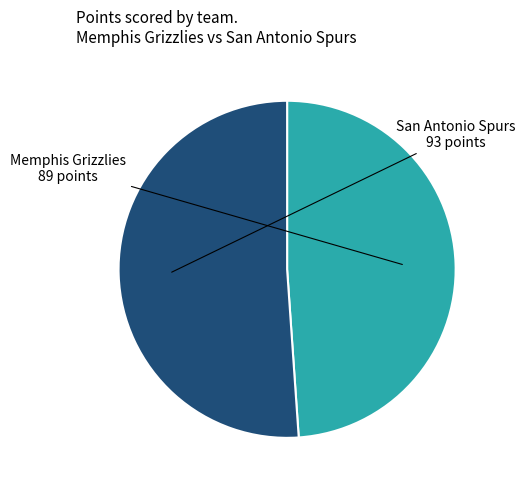

How many segments does this pie chart have?

2